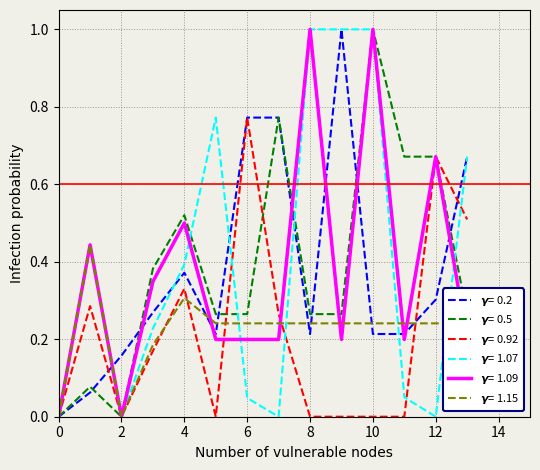

How many lines are shown in the chart?

6